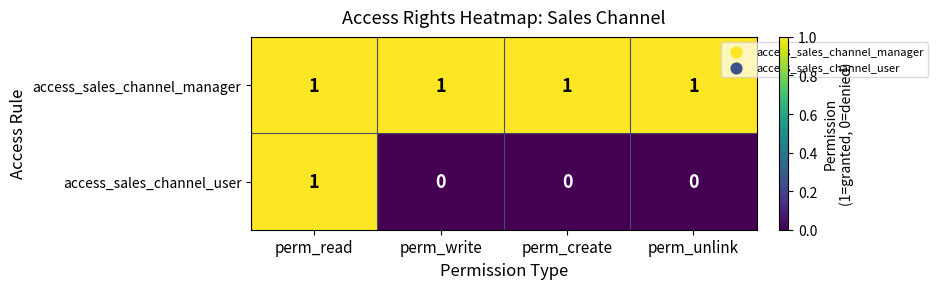

Count the access_sales_channel_user values in the range 0 to 1.

4